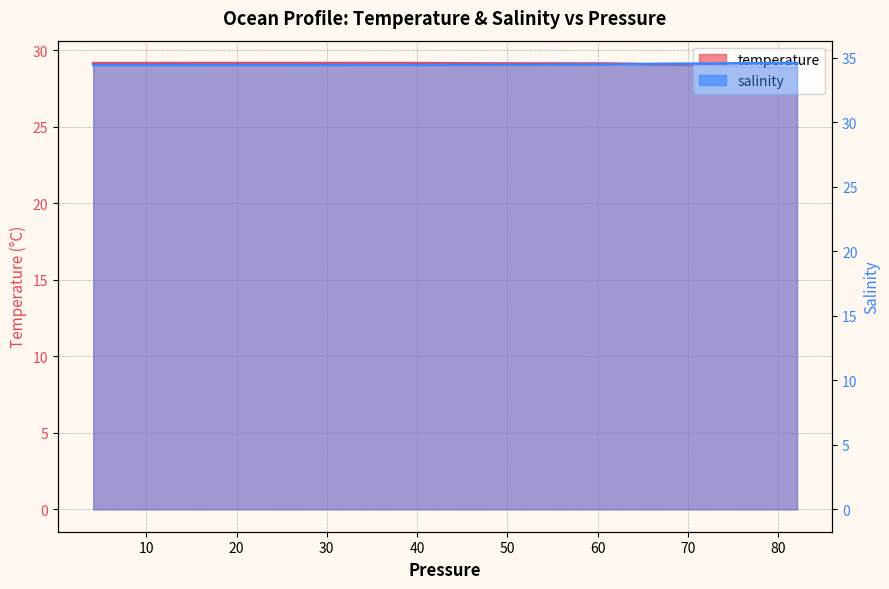

True or false: temperature has more than 2 interior local peaks.

False